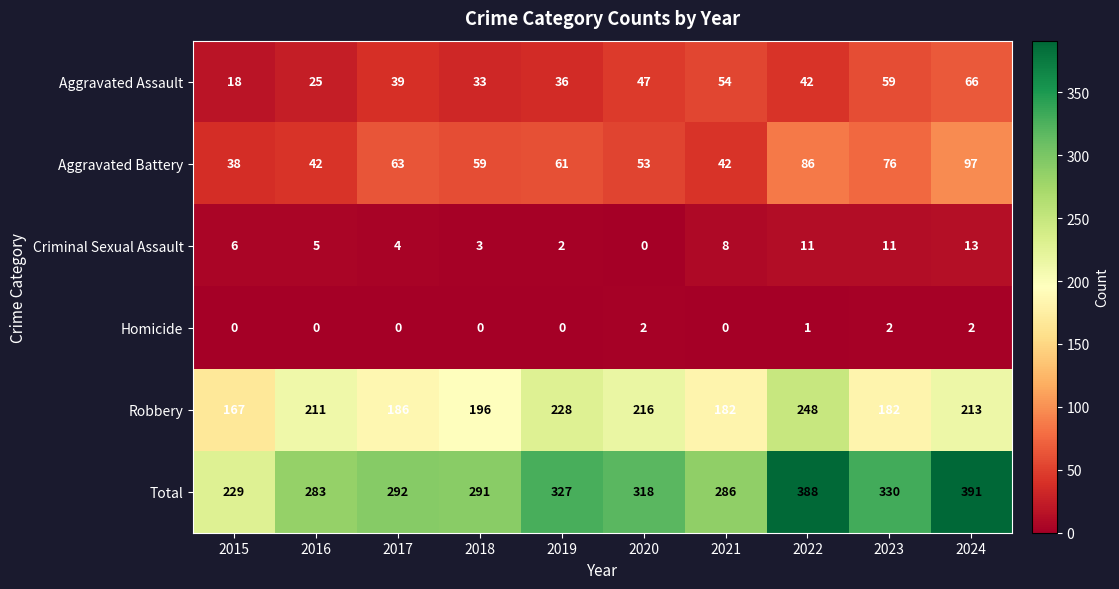

Which series changed the most between 2015 and 2022?

Total